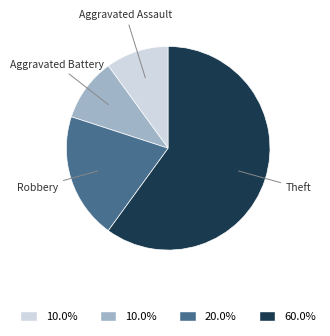

Does any single category account for the majority?

Yes